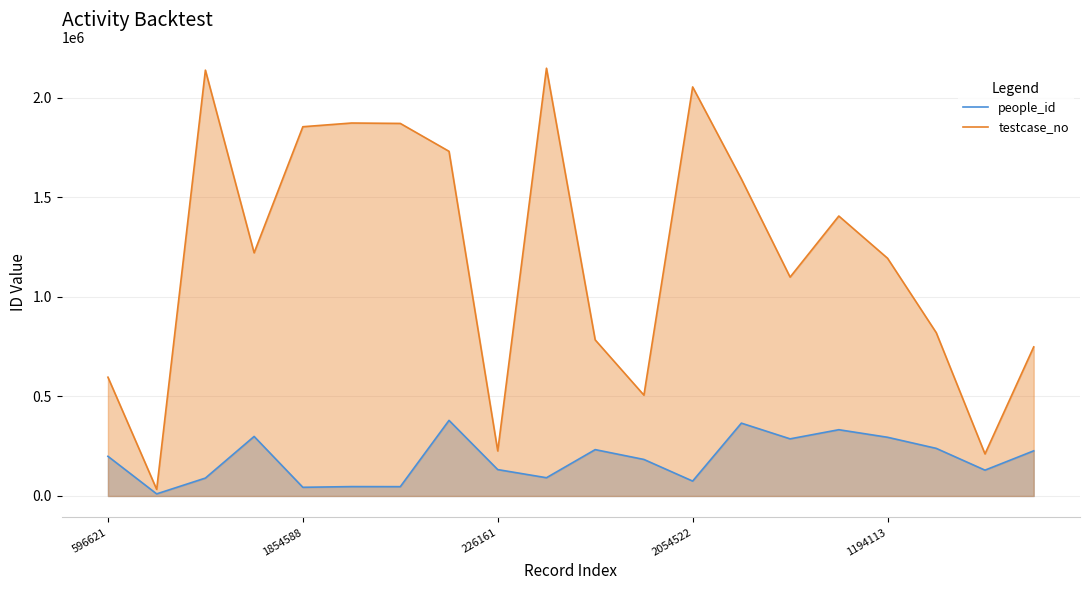

What is the spread (max minus min) of values at 14?

812329